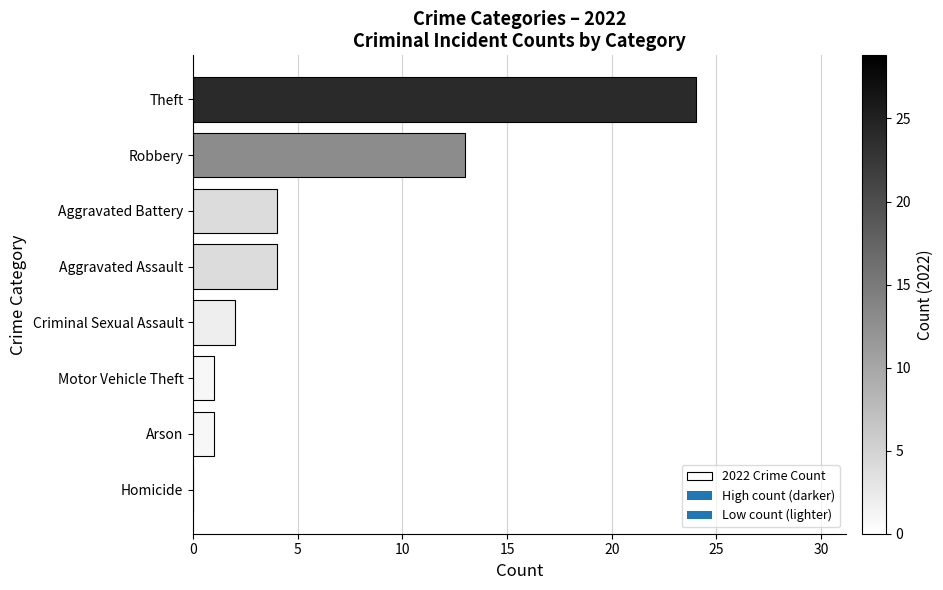

The chart shows a value of 4 at Aggravated Battery. True or false?

True